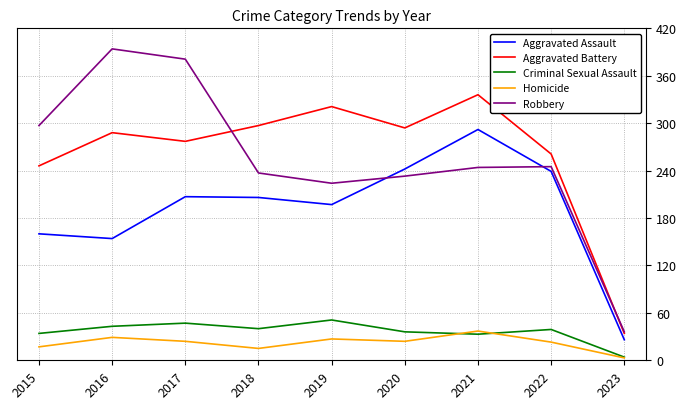

What is the difference between the second highest and minimum values in the Aggravated Battery series?

287